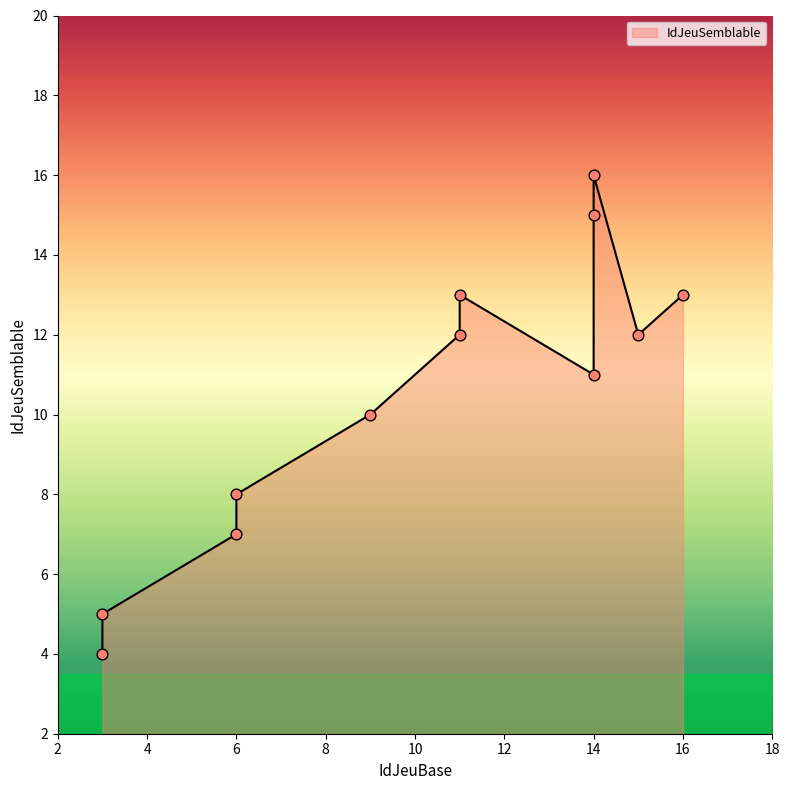

What is the change in value from 9 to 6?

-3